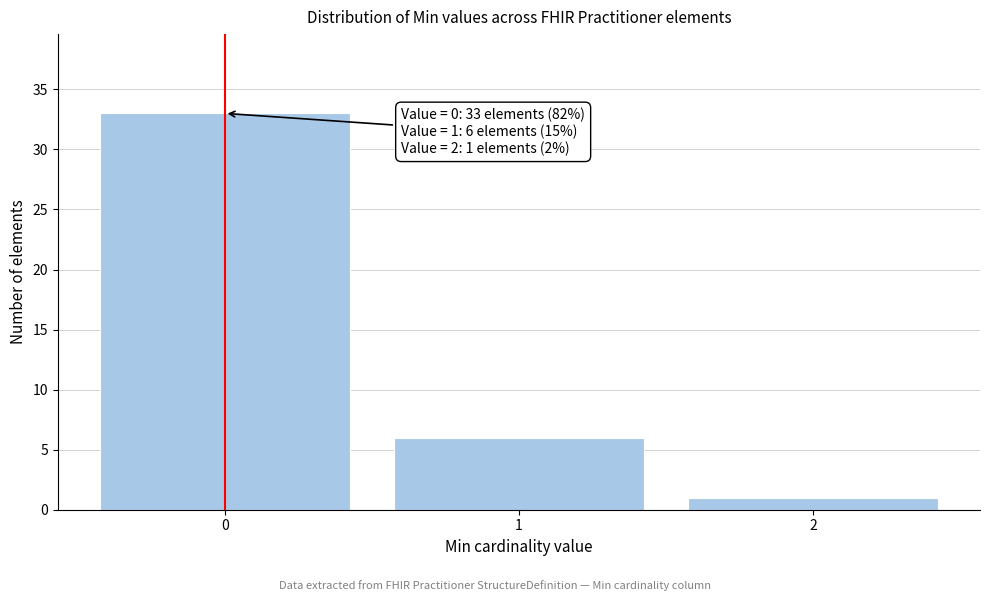

Reading right to left, extract all data points from this chart.

1	6	33